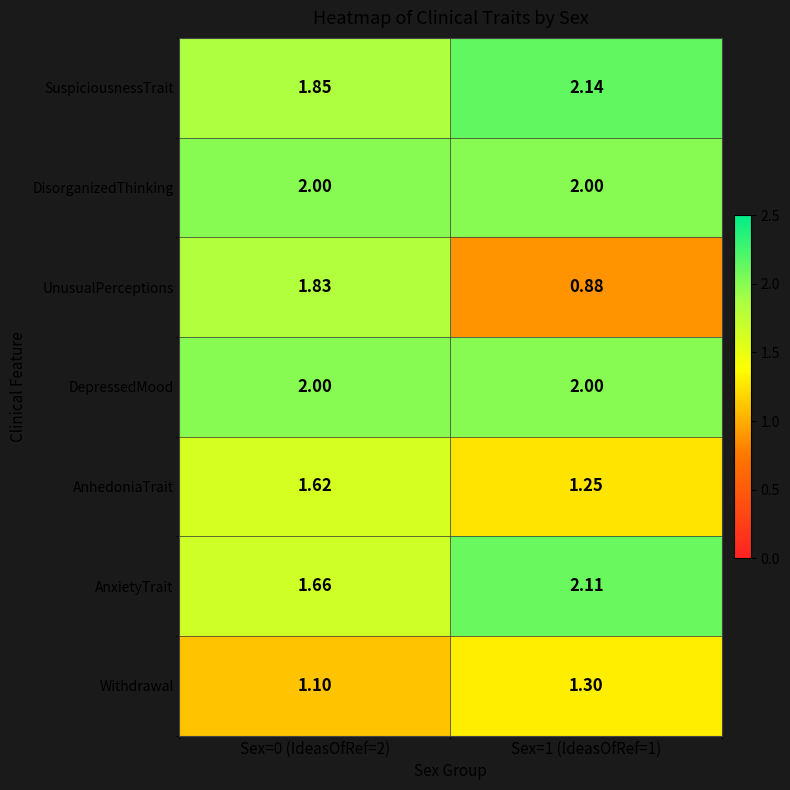

Is the value of UnusualPerceptions at Sex=1 (IdeasOfRef=1) greater than the value of DisorganizedThinking at Sex=0 (IdeasOfRef=2)?

No